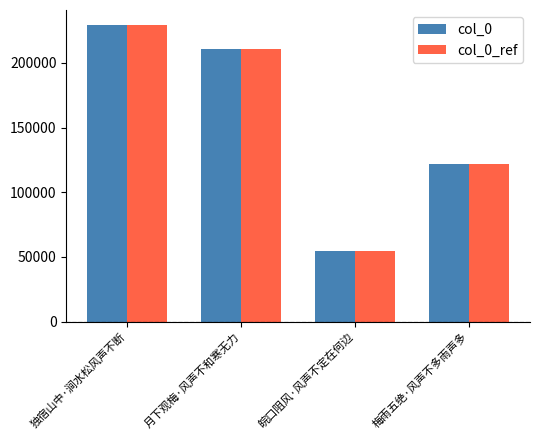

What is the difference between the maximum and minimum values in the col_0 series?

175085